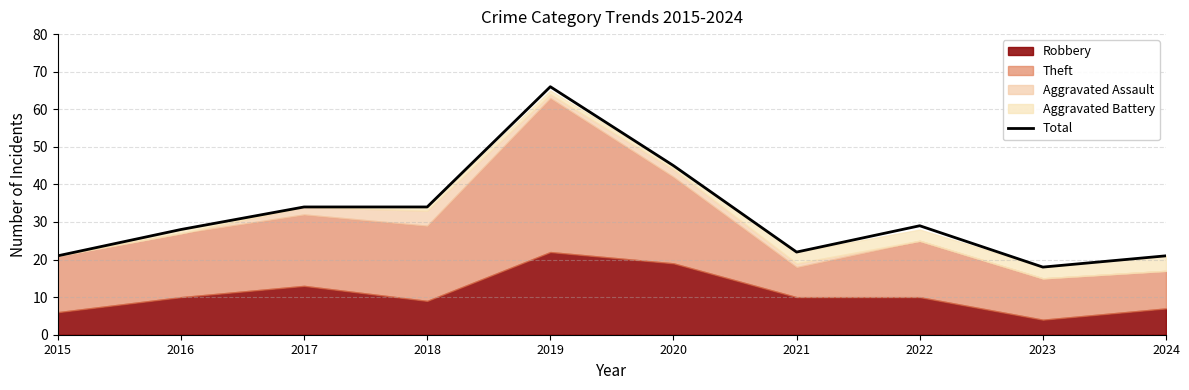

Which category has the highest value across all series?

2019